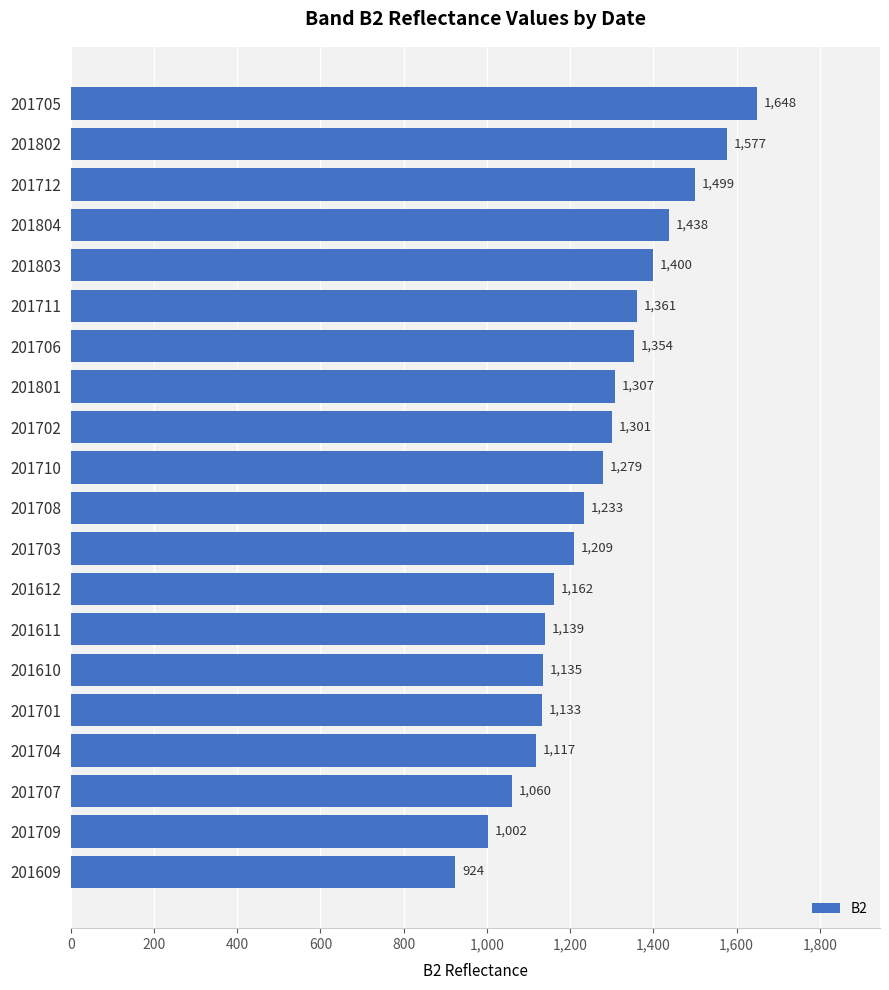

What is the smallest value displayed?

924